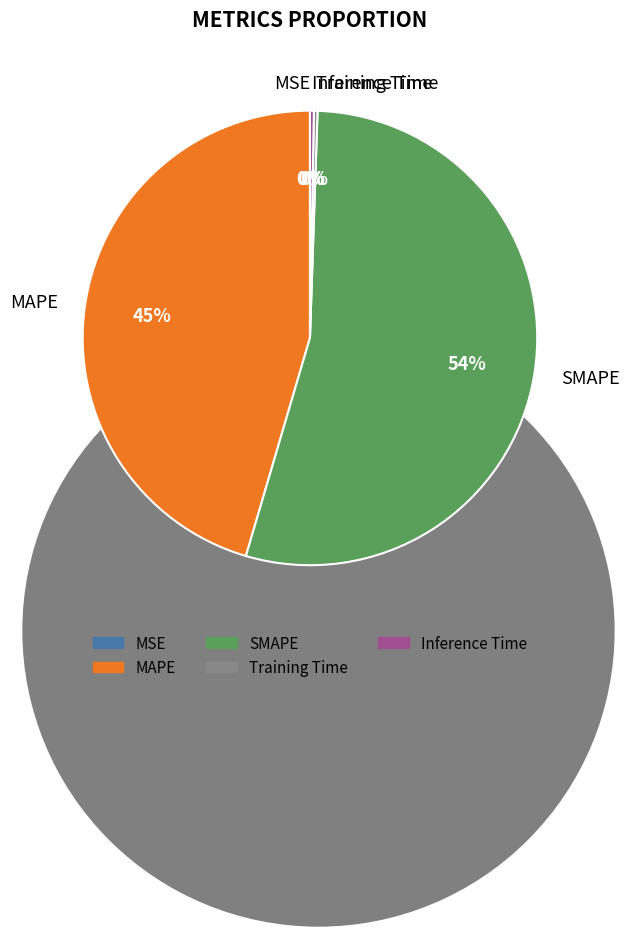

Does any single category account for the majority?

Yes